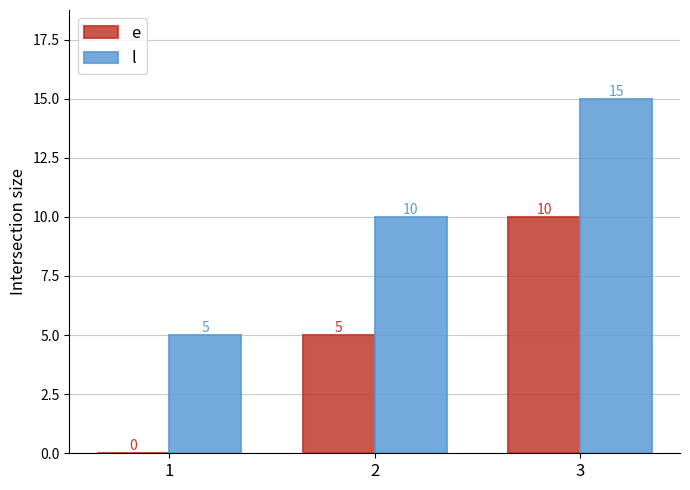

How many e values are between 0 and 10?

3